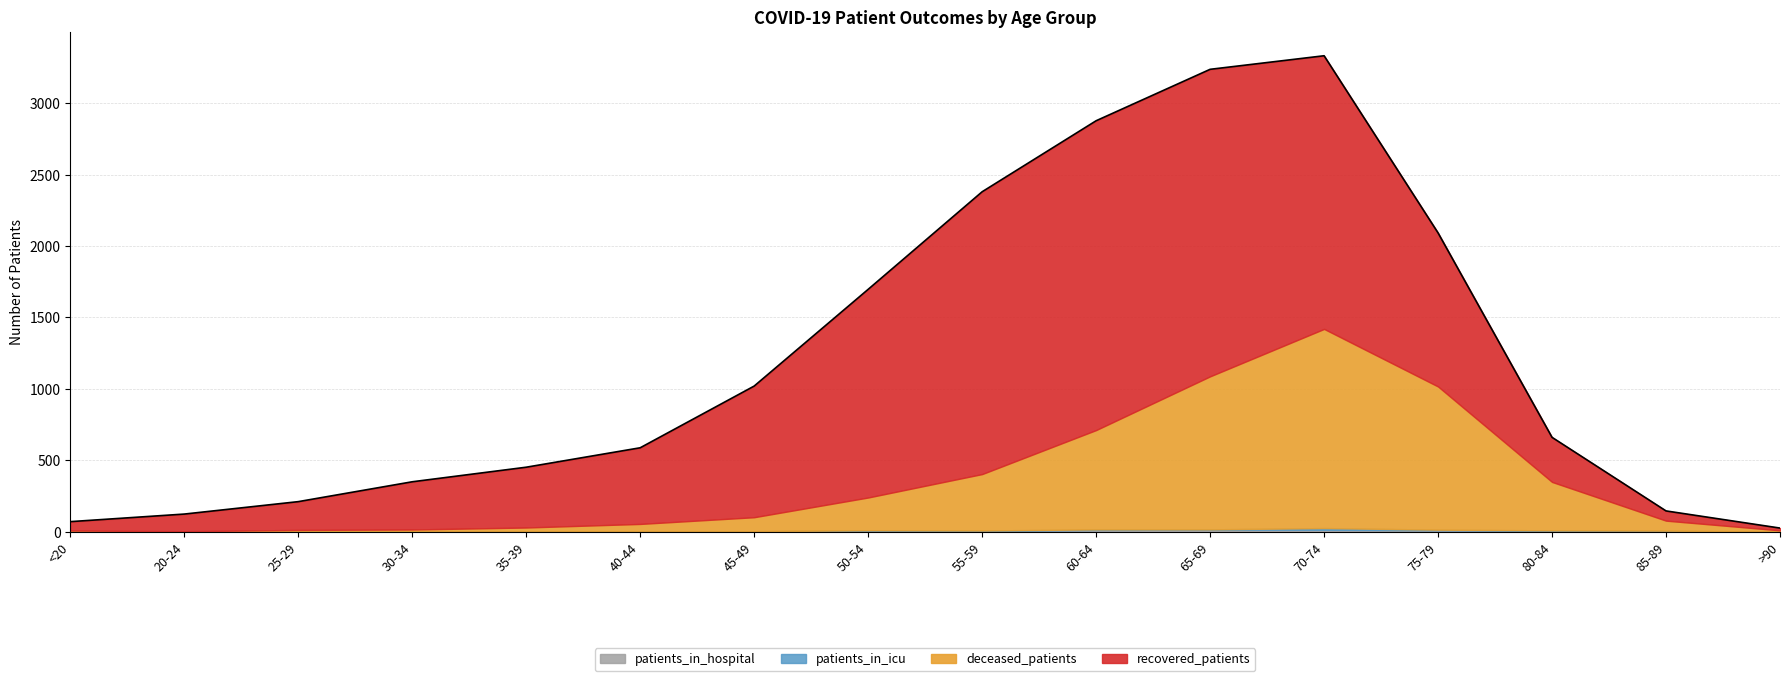

At which category does deceased_patients reach its first local peak?

70-74